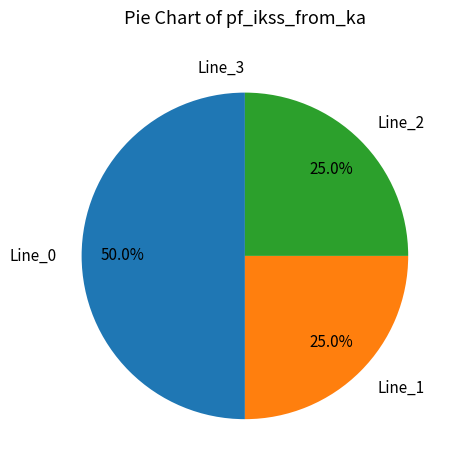

Which category has the biggest portion of the pie?

Line_0